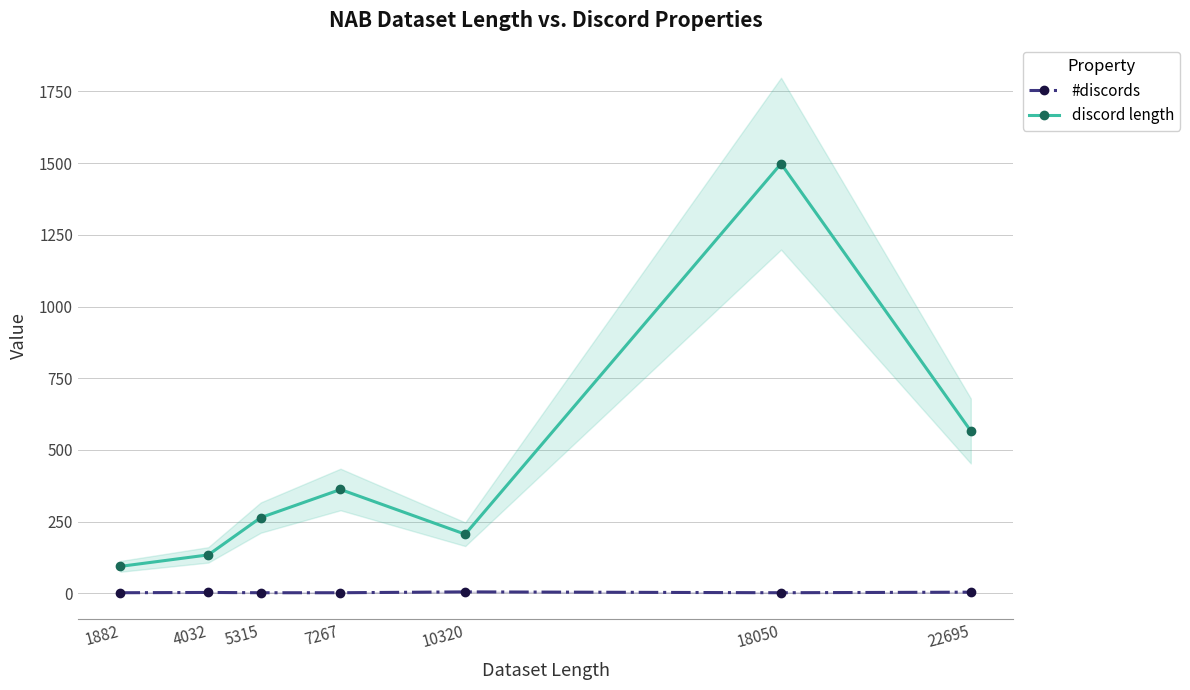

How many interior local peaks does the discord length series have?

2